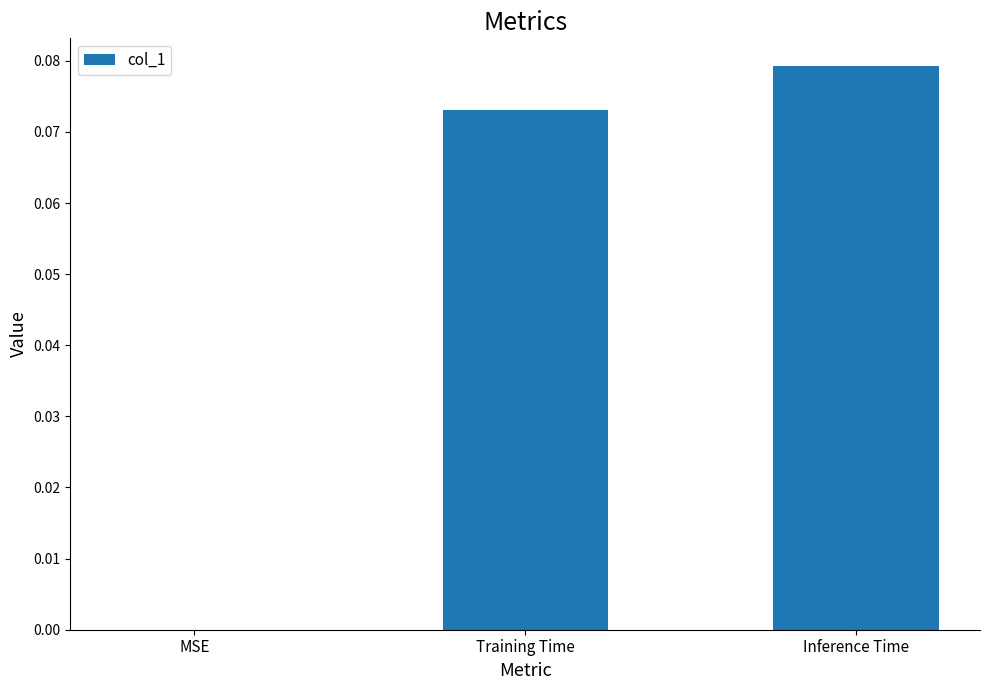

Are the bars horizontal?

No